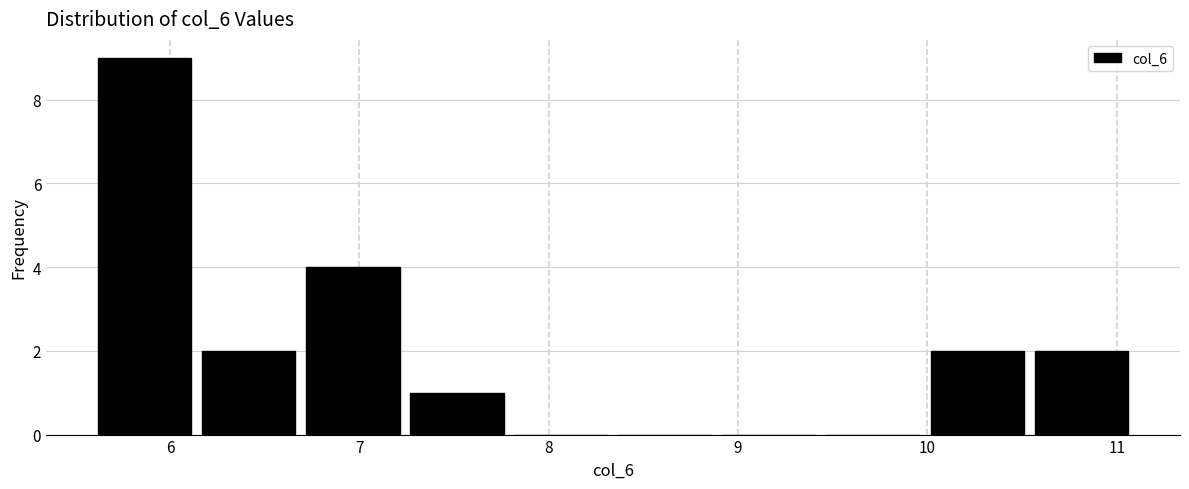

Over which range of the x-axis is the bar tallest?

5.6 to 6.1